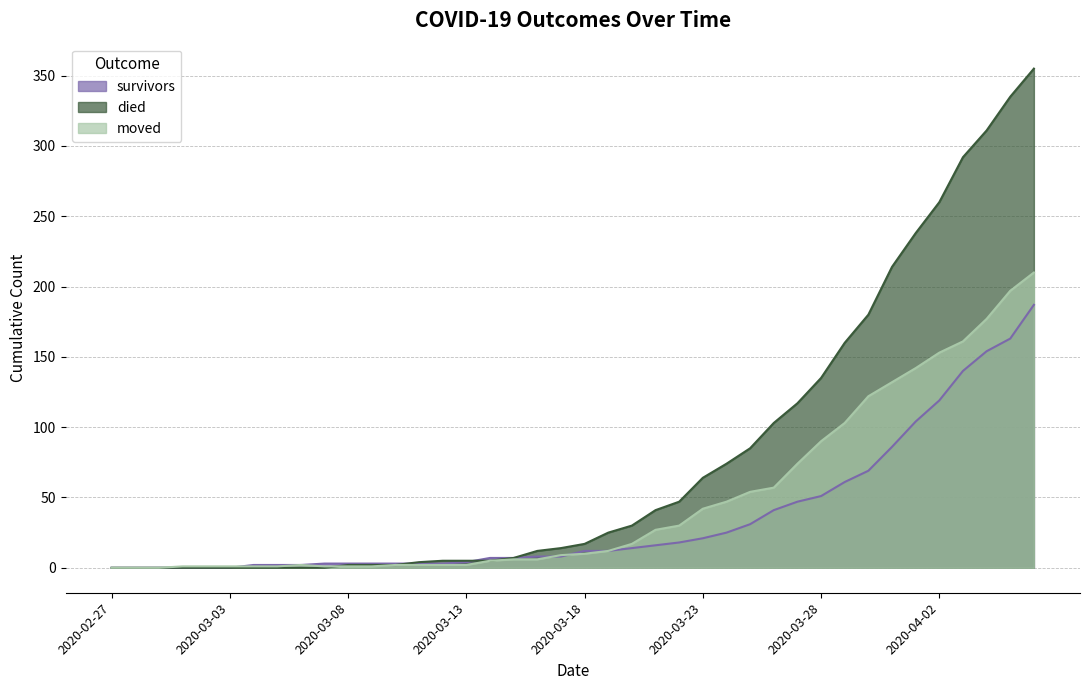

What is the label of the 1st point from the right?

2020-04-06